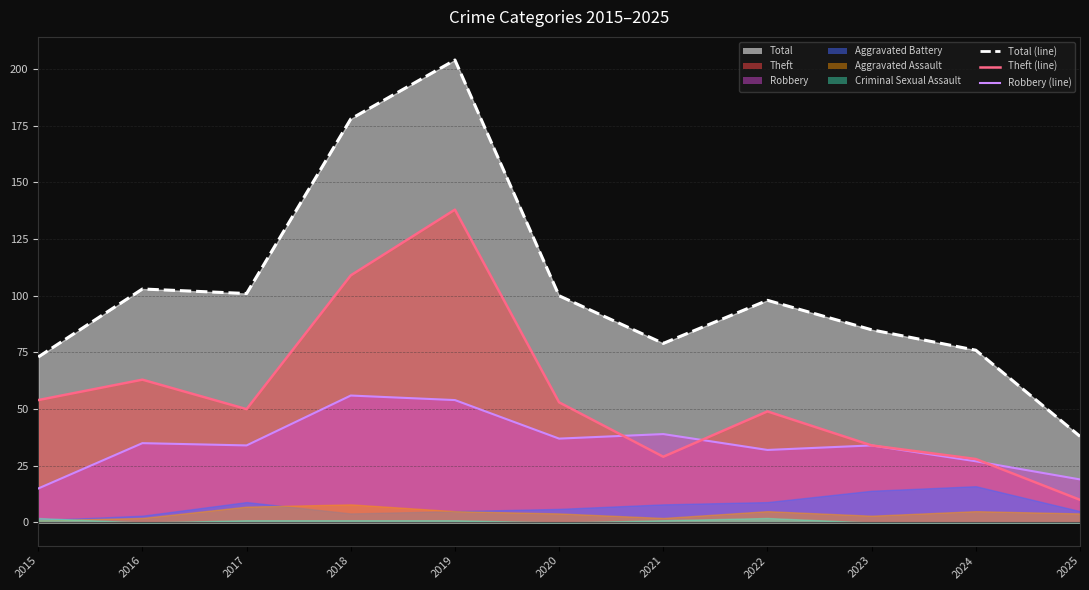

What is the value of the Robbery point at the 11th from the left?

19